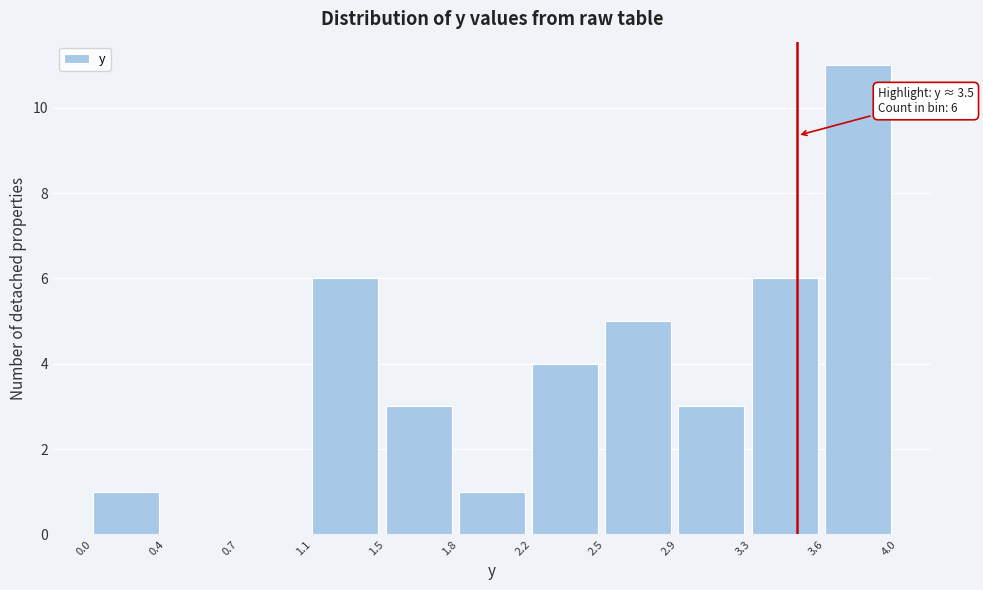

Reading right to left, transcribe all the data shown in this chart.

3.6=11	3.3=6	2.9=3	2.5=5	2.2=4	1.8=1	1.5=3	1.1=6	0.7=0	0.4=0	0.0=1